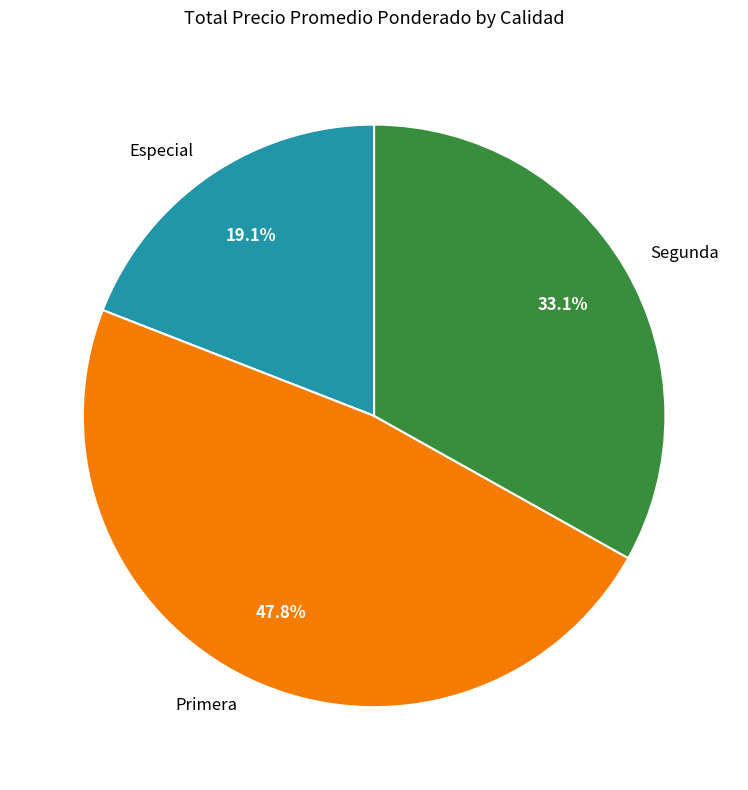

Between Segunda and Primera, which is larger?

Primera